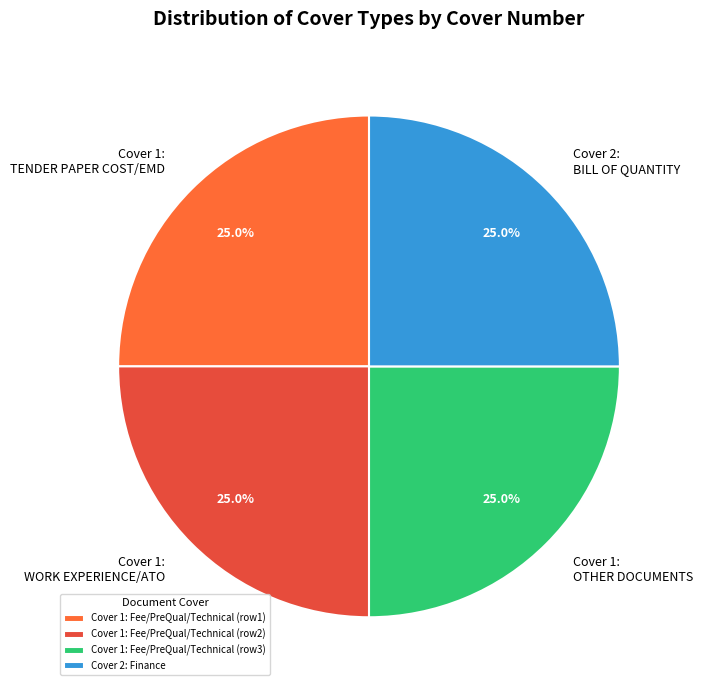

Is Cover 1: TENDER PAPER COST/EMD the majority of the pie?

No